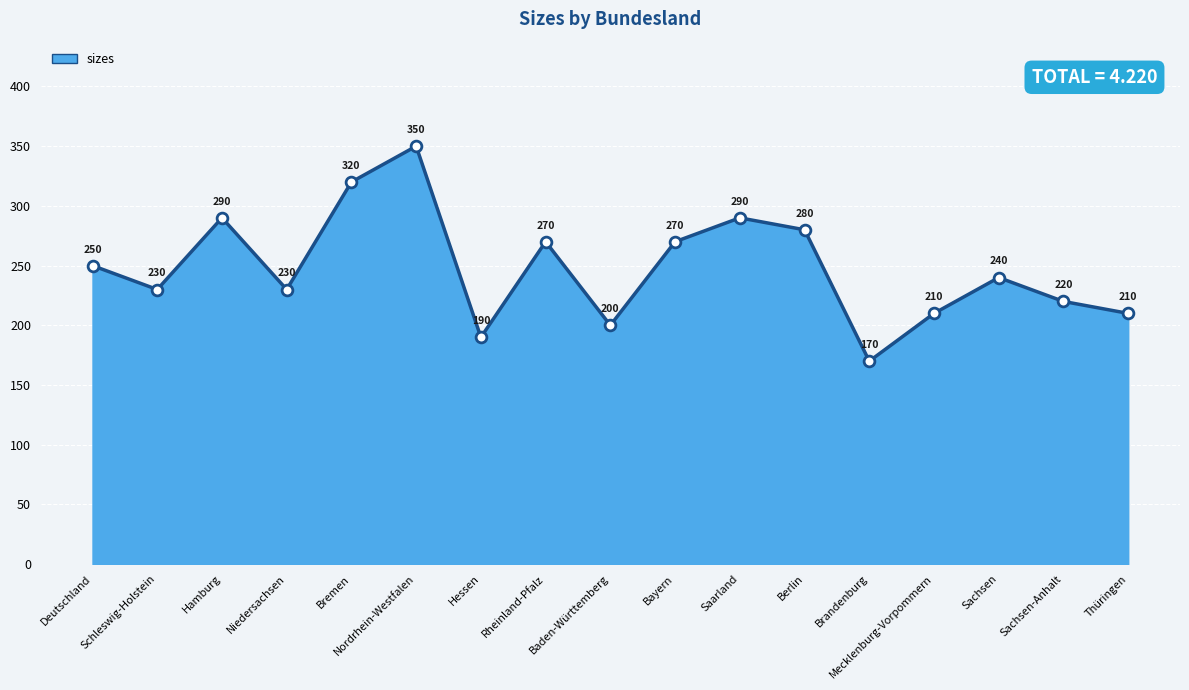

Between Schleswig-Holstein and Sachsen, which is larger?

Sachsen